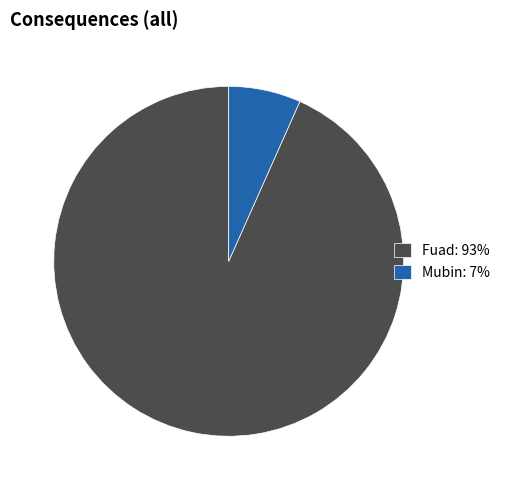

Which category has the biggest portion of the pie?

Fuad